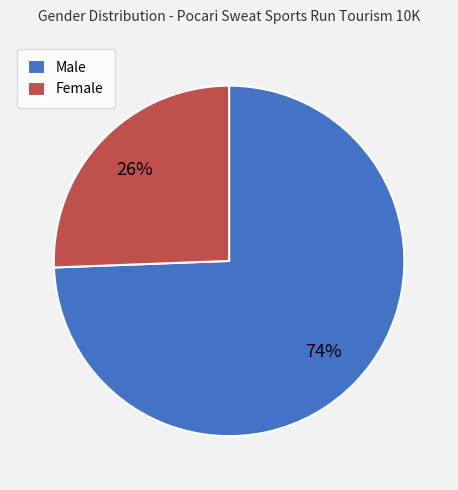

To the nearest percent, what is the average slice percentage?

50%